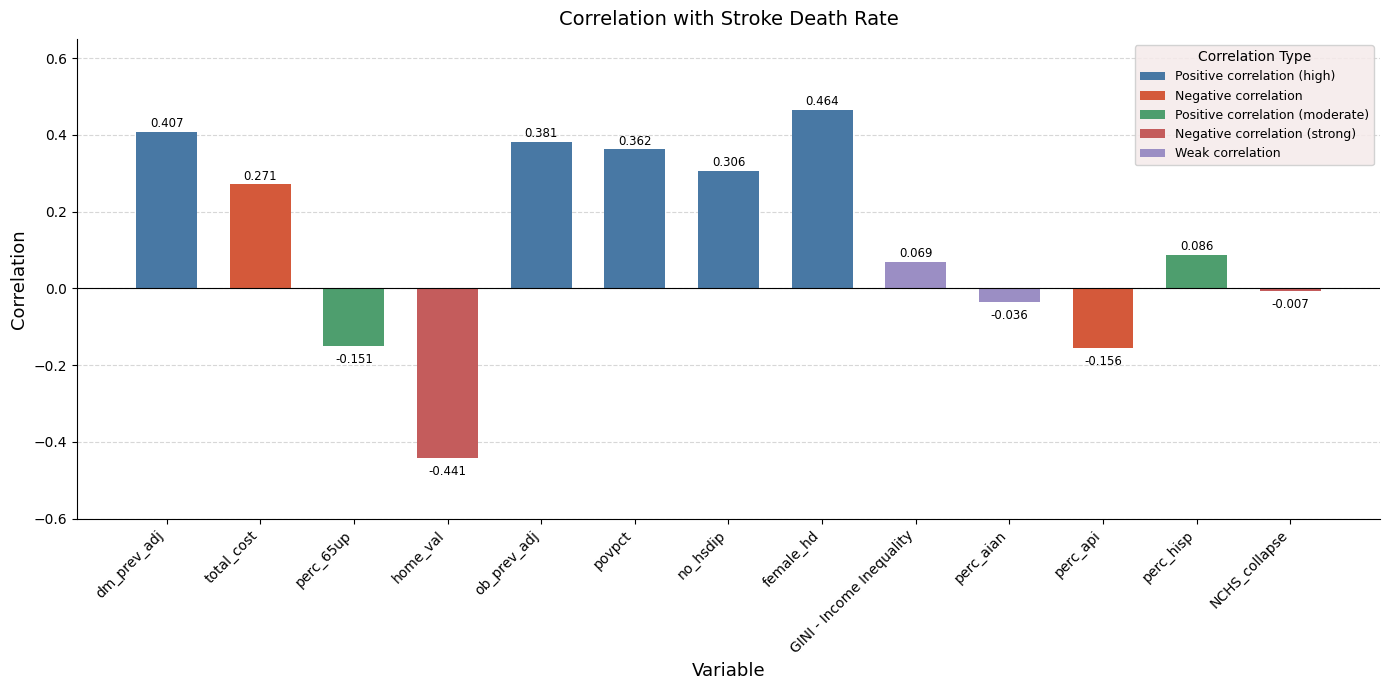

What is the change in value from dm_prev_adj to perc_api?

-0.6